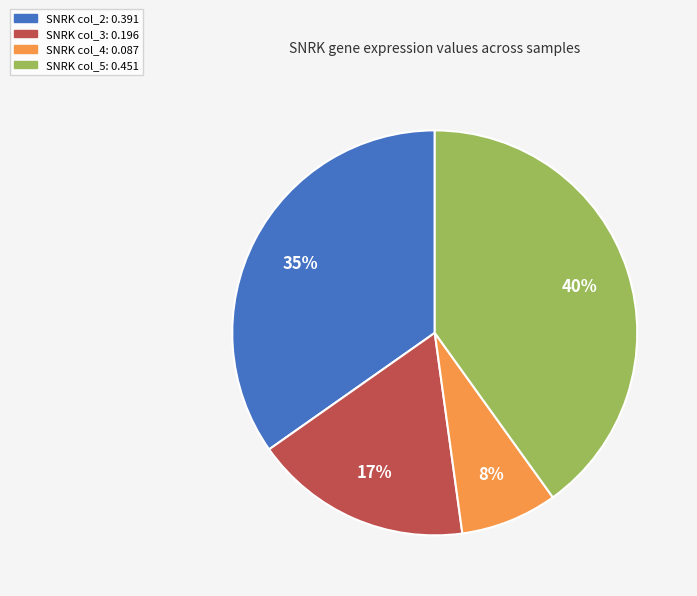

To the nearest percent, what portion does SNRK col_4: 0.087 represent?

8%